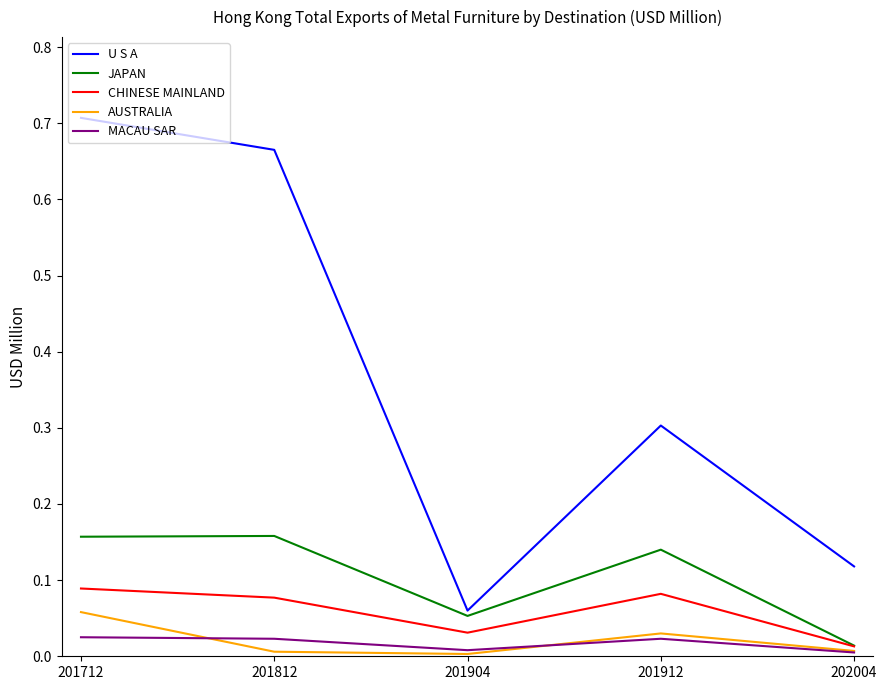

How many interior local valleys does the AUSTRALIA series have?

1